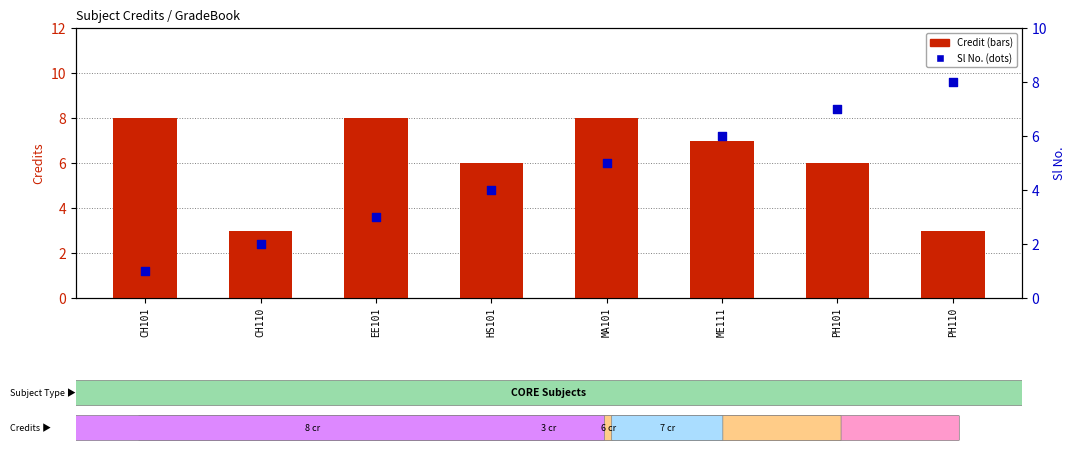

What are all the series names shown in the legend?

Credit, Sl No.